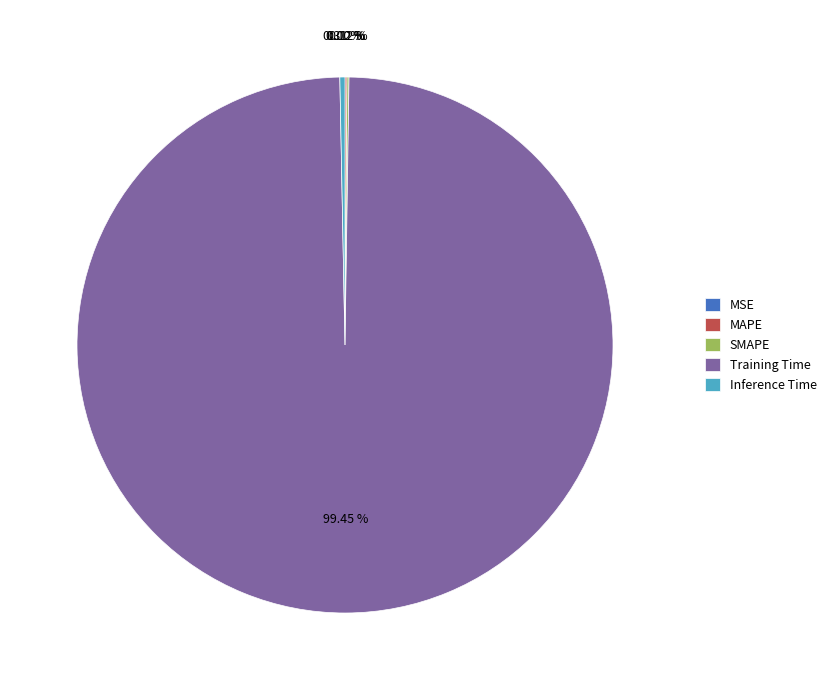

What is the majority slice?

Training Time